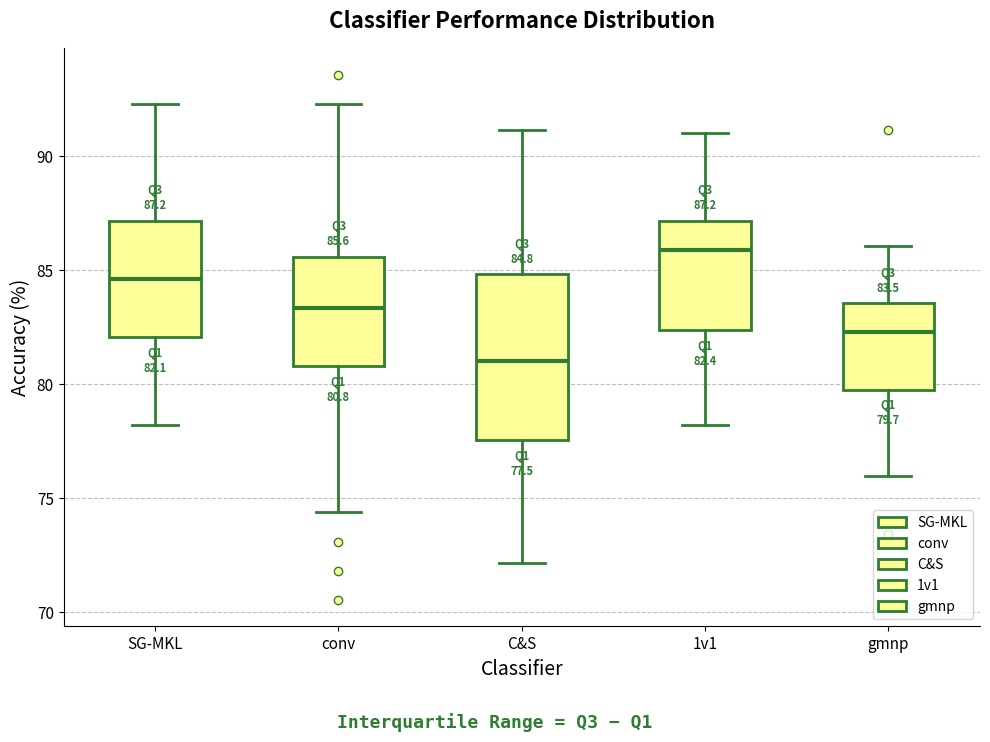

Which box is the tallest, from its lower edge to its upper edge?

C&S